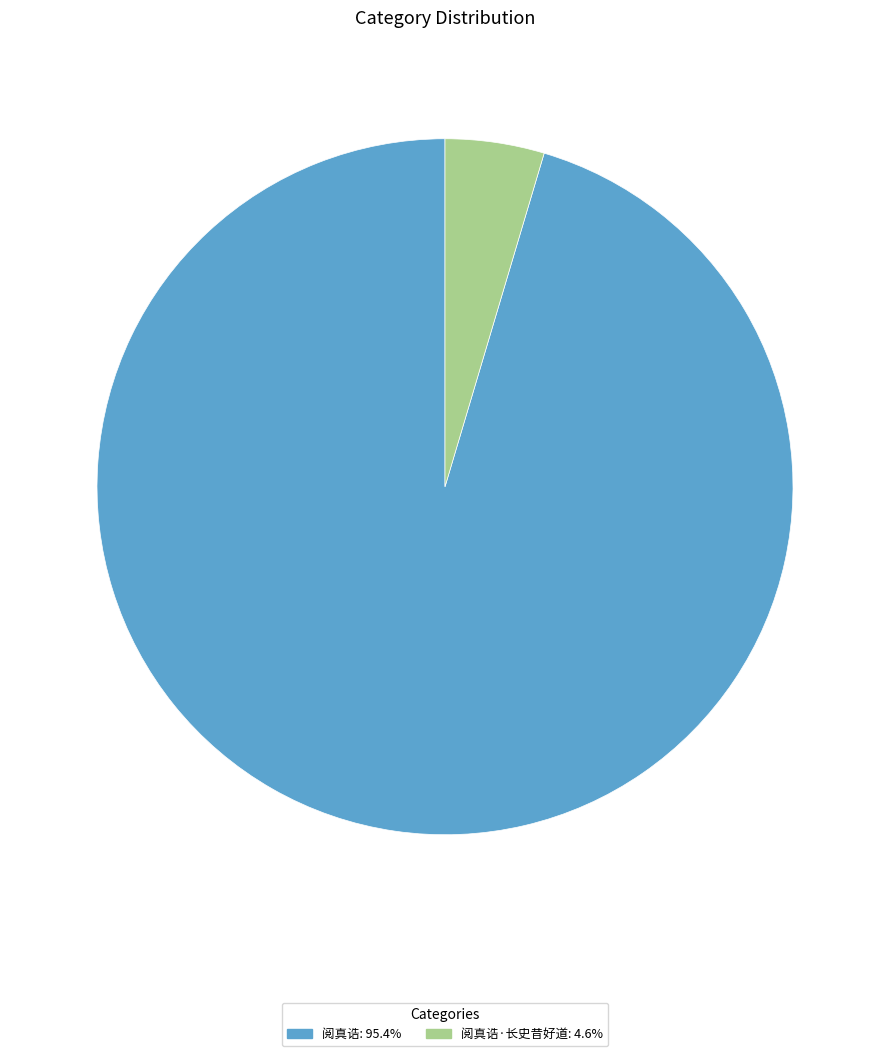

How many slices are in this pie chart?

2